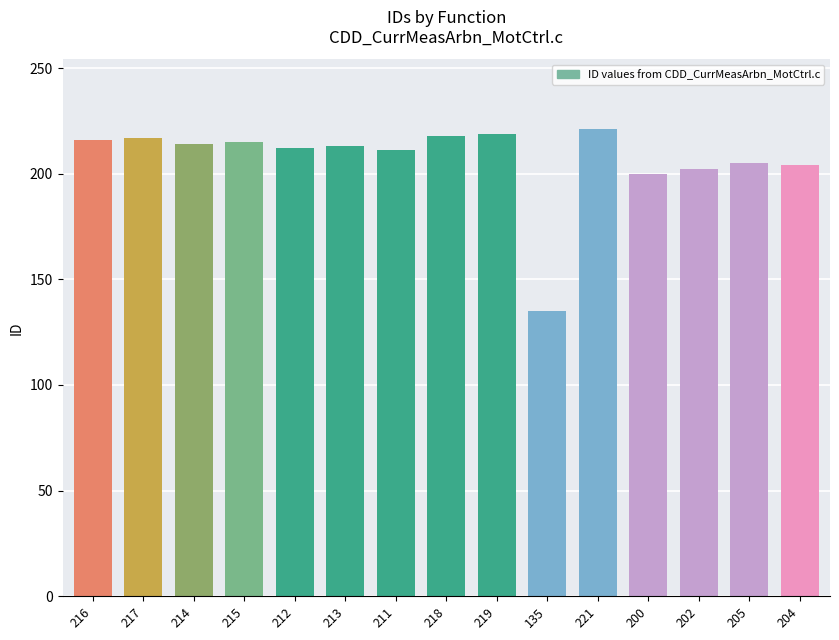

Approximately how many times larger is the value at 212 compared to 218?

1.0